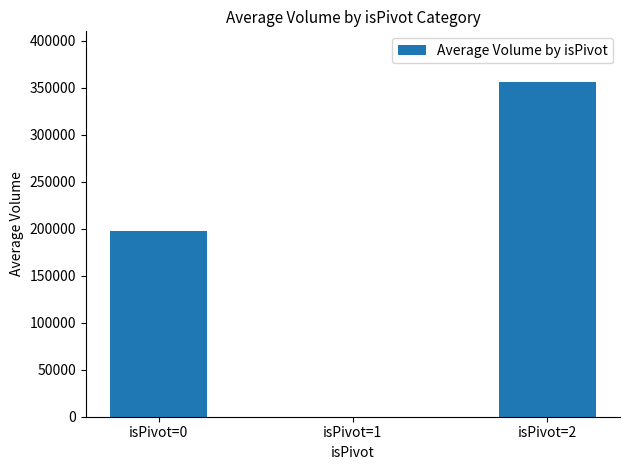

What is the ratio of the value at isPivot=2 to the value at isPivot=0?

1.8